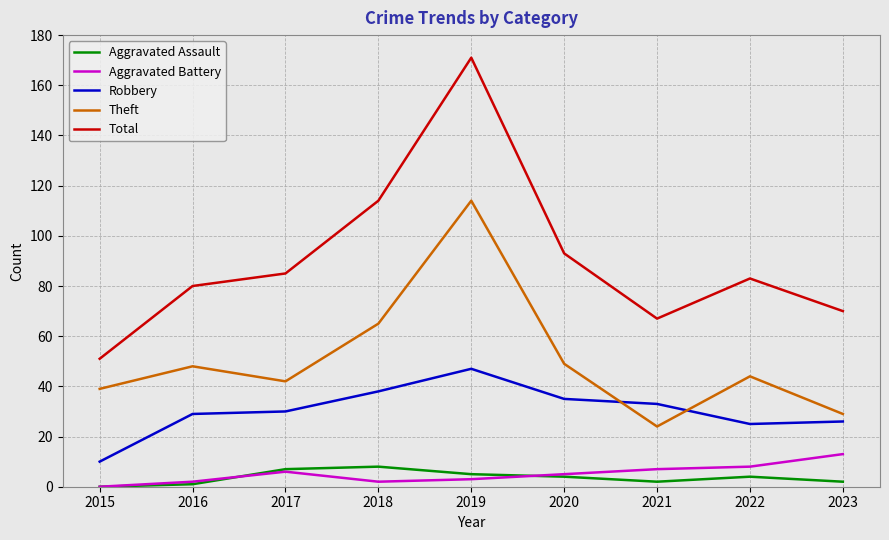

True or false: Total has a value of 85 at 2017.

True